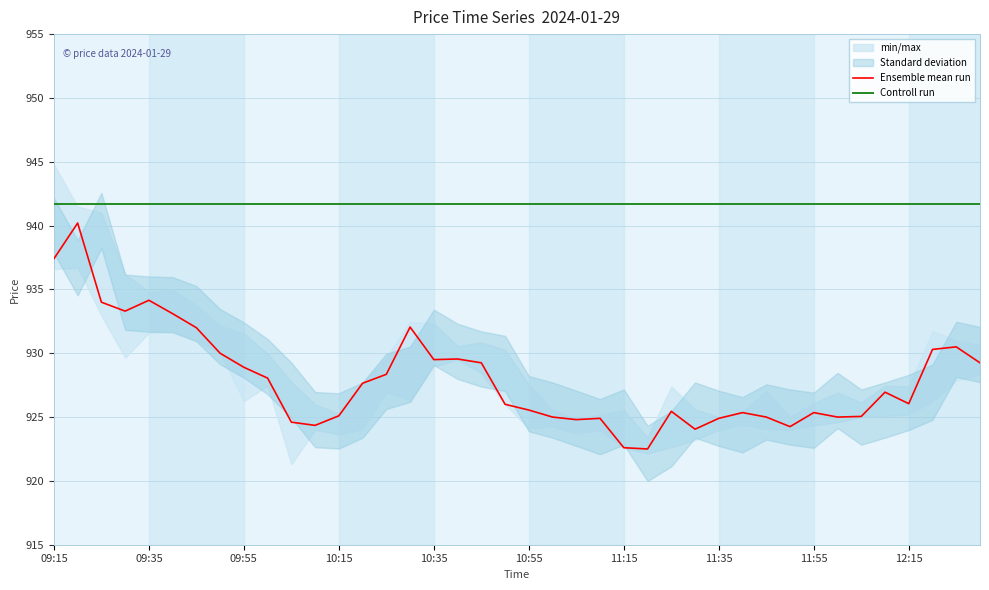

True or false: Ensemble mean run and Controll run intersect in this chart.

False